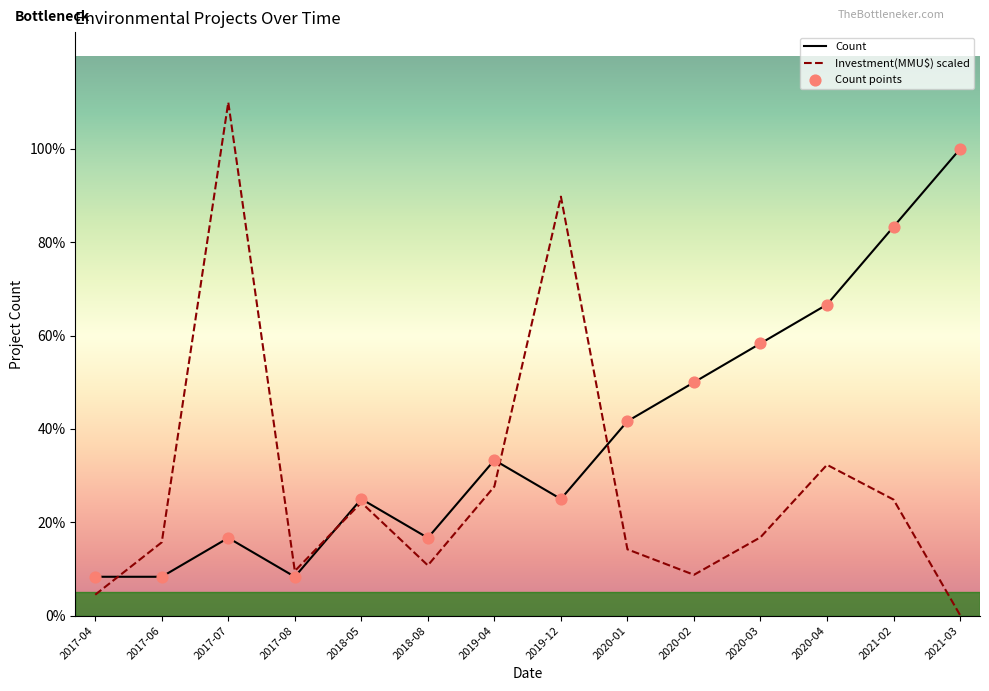

What is the total value across all series at 2018-08?

3.3